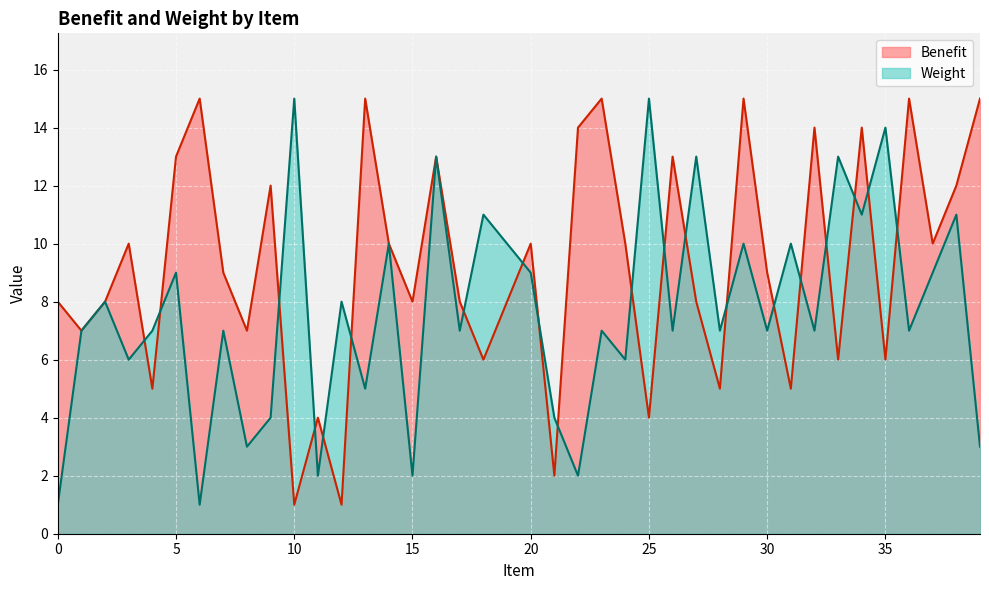

Rank the series by their maximum value, from lowest to highest.

Weight, Benefit